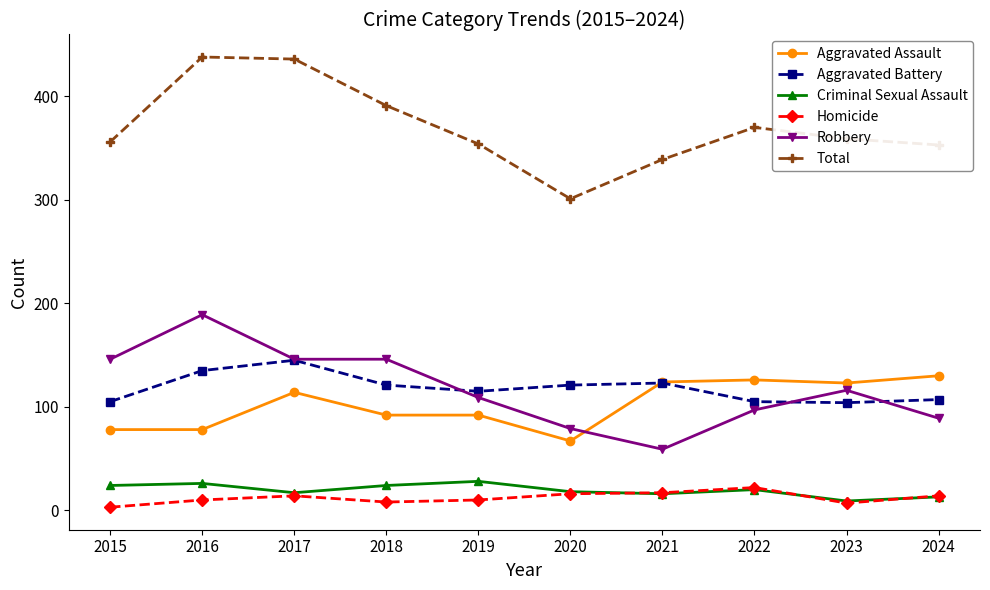

Count the number of data series in this chart.

6